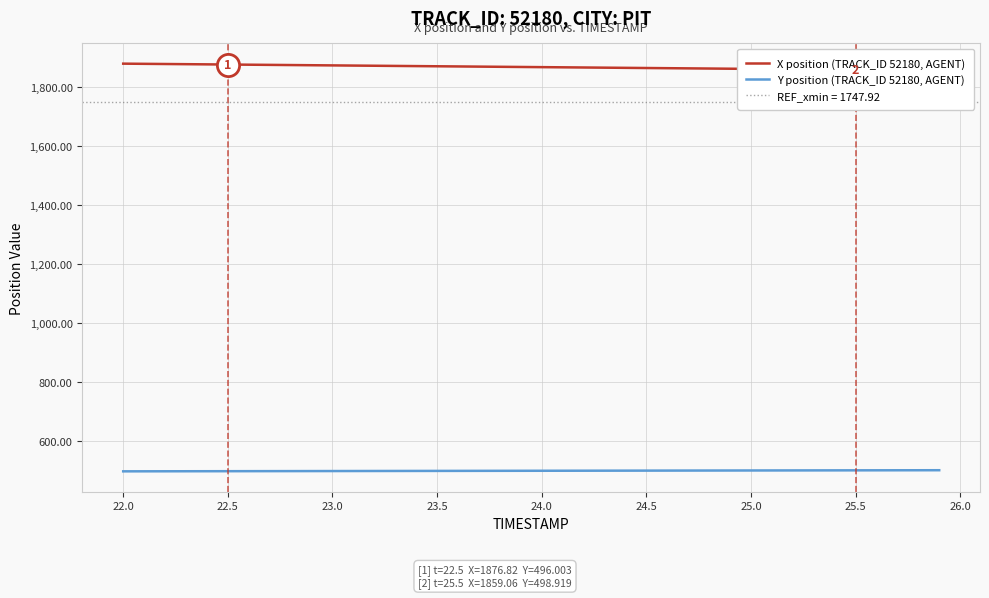

List the series in order of their overall mean, lowest first.

Y position (TRACK_ID 52180, AGENT), X position (TRACK_ID 52180, AGENT)